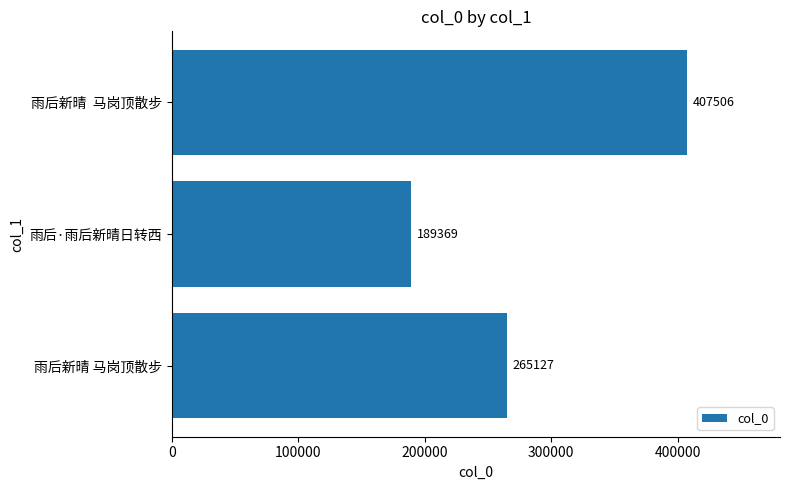

What is the minimum value shown in the chart?

189369